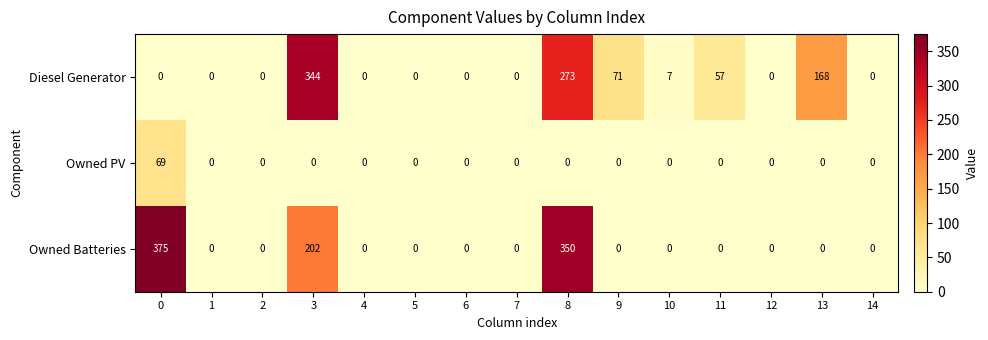

How many series are shown in this chart?

3